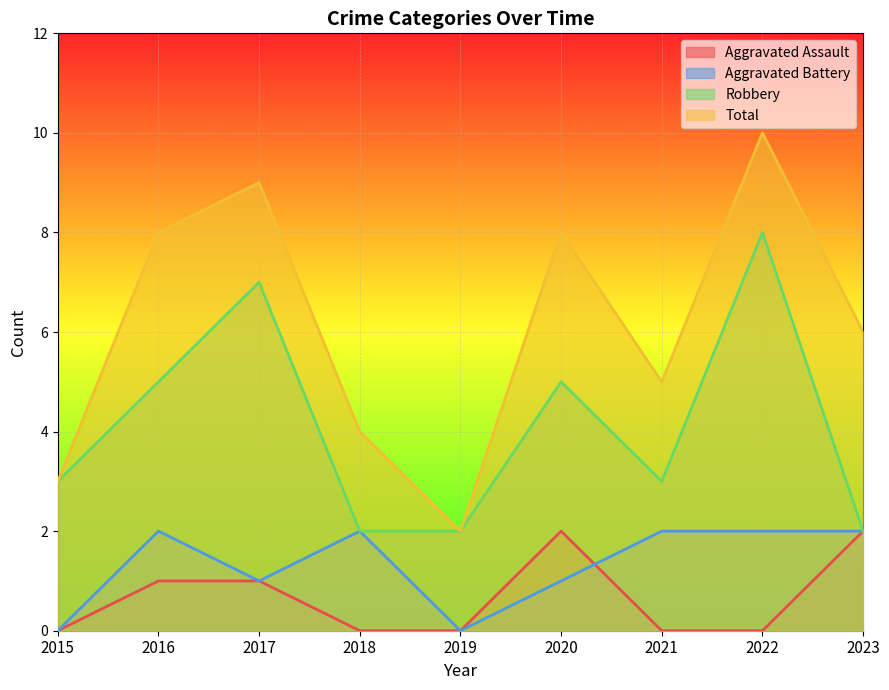

True or false: Robbery and Total intersect in this chart.

False